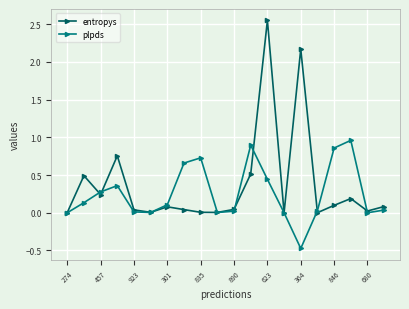

Rank the series by their maximum value, from highest to lowest.

entropys, plpds